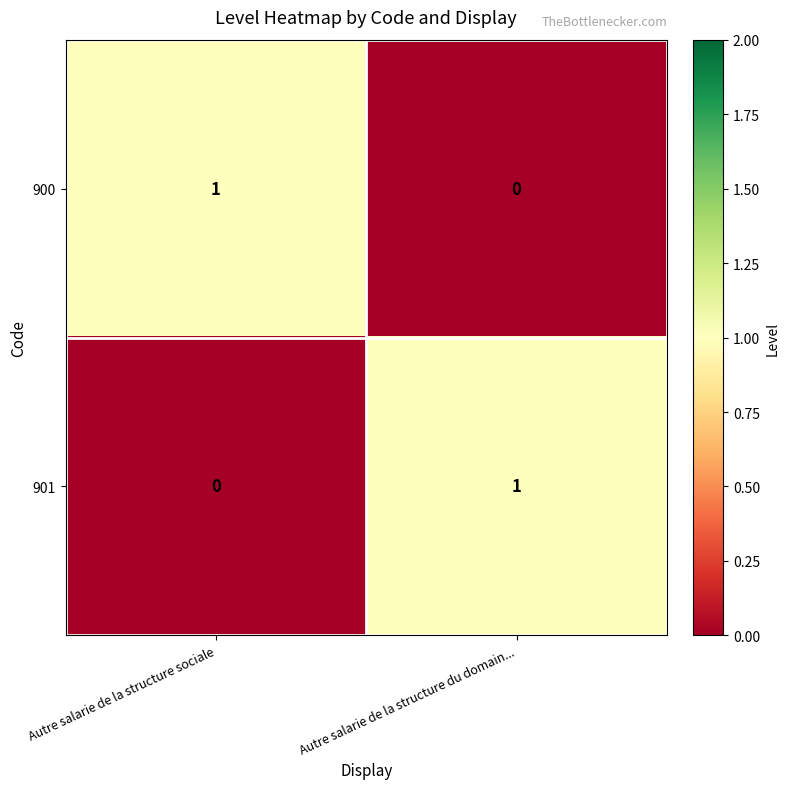

Which category has the highest value in the 900 series?

Autre salarie de la structure sociale